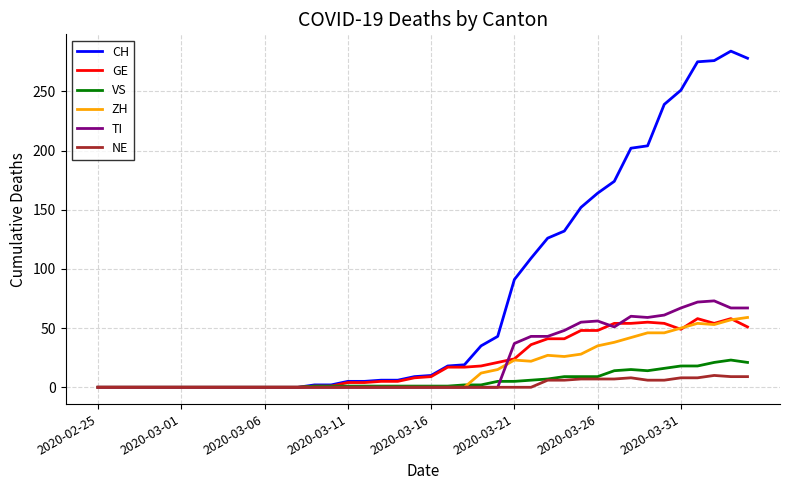

What is the value of the ZH point at the 29th from the left?

26